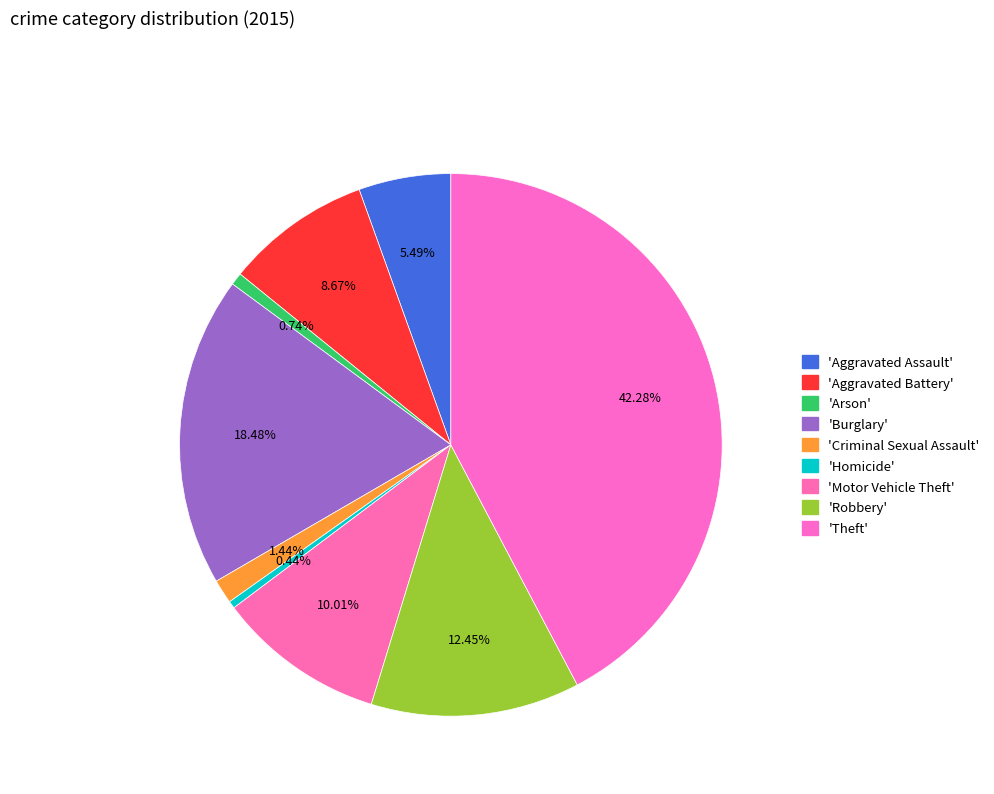

How many slices are in this pie chart?

9